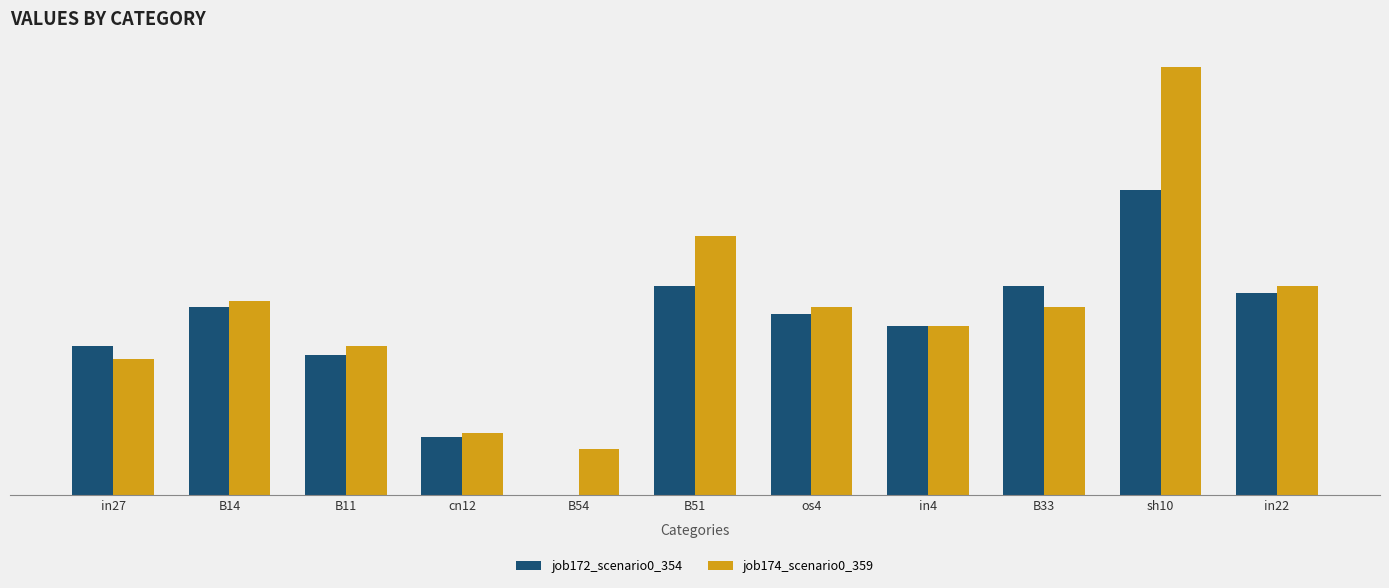

Reading left to right, what are all the values shown in this chart?

job172_scenario0_354: 0.2	0.3	0.2	0.1	0.0	0.3	0.3	0.3	0.3	0.5	0.3
job174_scenario0_359: 0.2	0.3	0.2	0.1	0.1	0.4	0.3	0.3	0.3	0.7	0.3